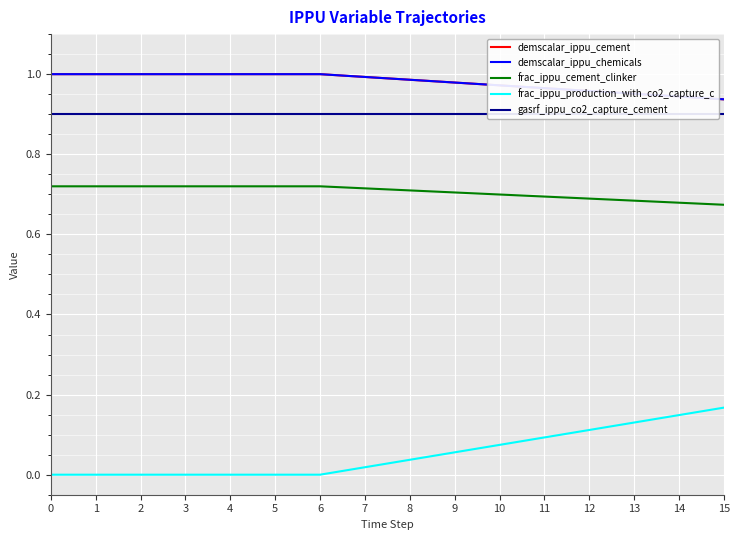

True or false: gasrf_ippu_co2_capture_cement and frac_ippu_cement_clinker cross at least once.

False